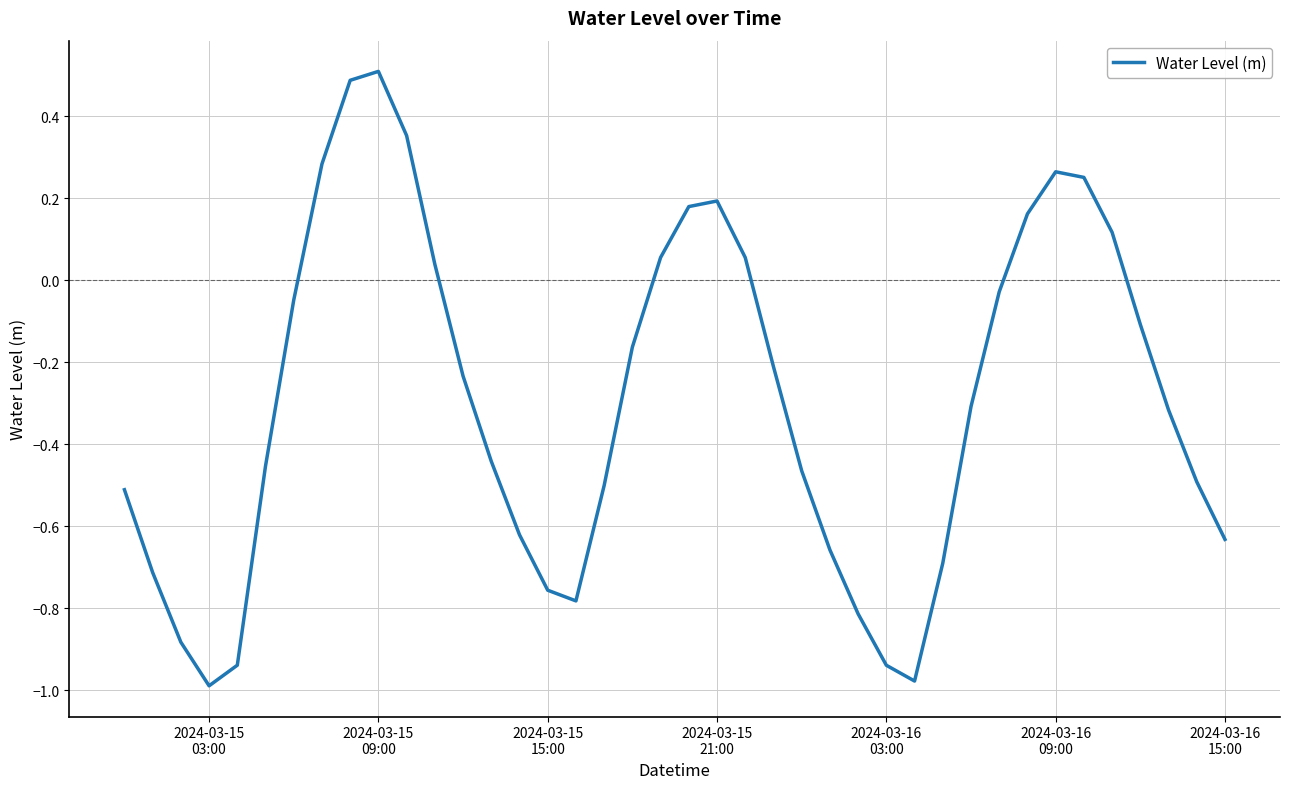

What is the greatest value displayed?

0.5